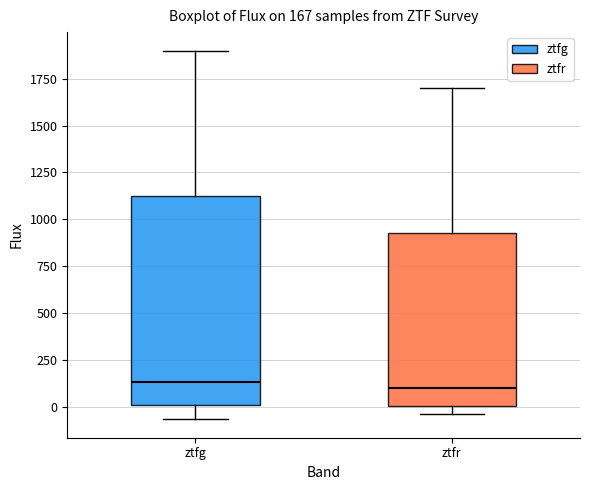

Which box is the tallest, from its lower edge to its upper edge?

ztfg